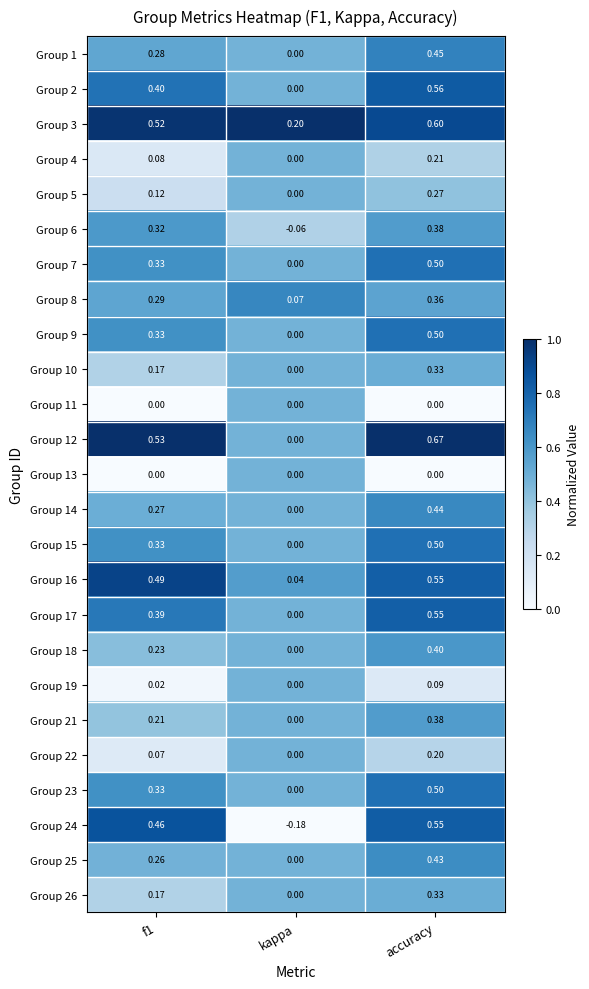

Which label corresponds to the smallest value in the chart?

kappa